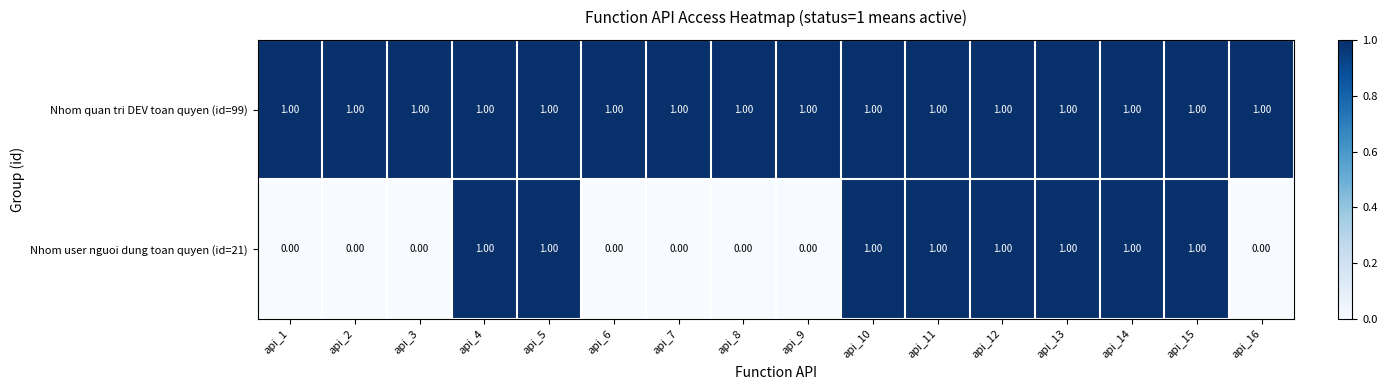

Rank the series by their average value, from lowest to highest.

Nhom user nguoi dung toan quyen (id=21), Nhom quan tri DEV toan quyen (id=99)